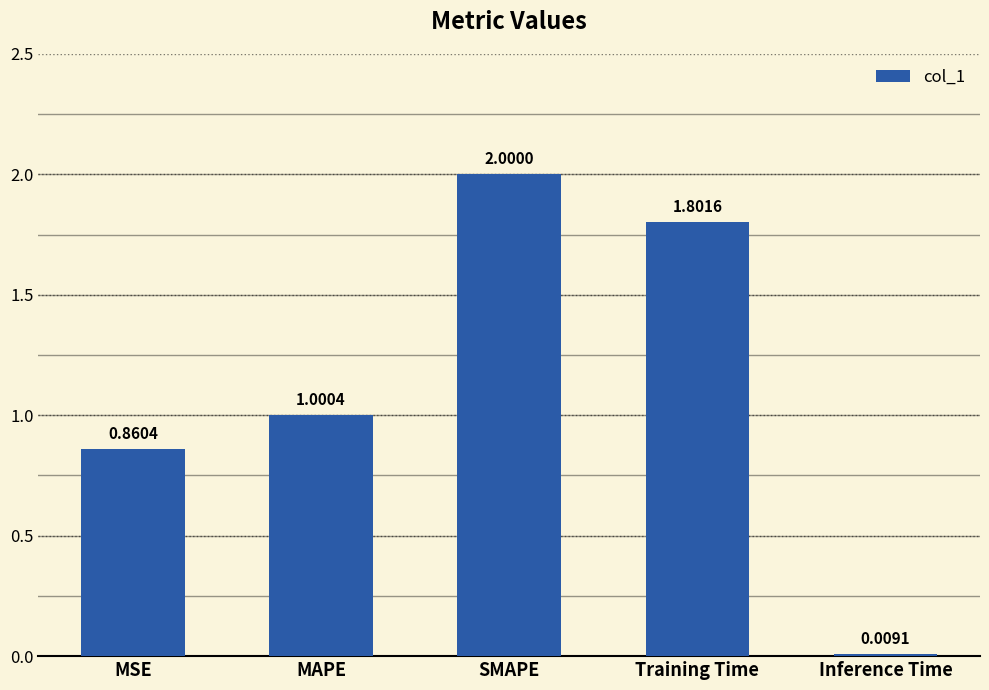

What is the difference between the maximum and second lowest values?

1.1